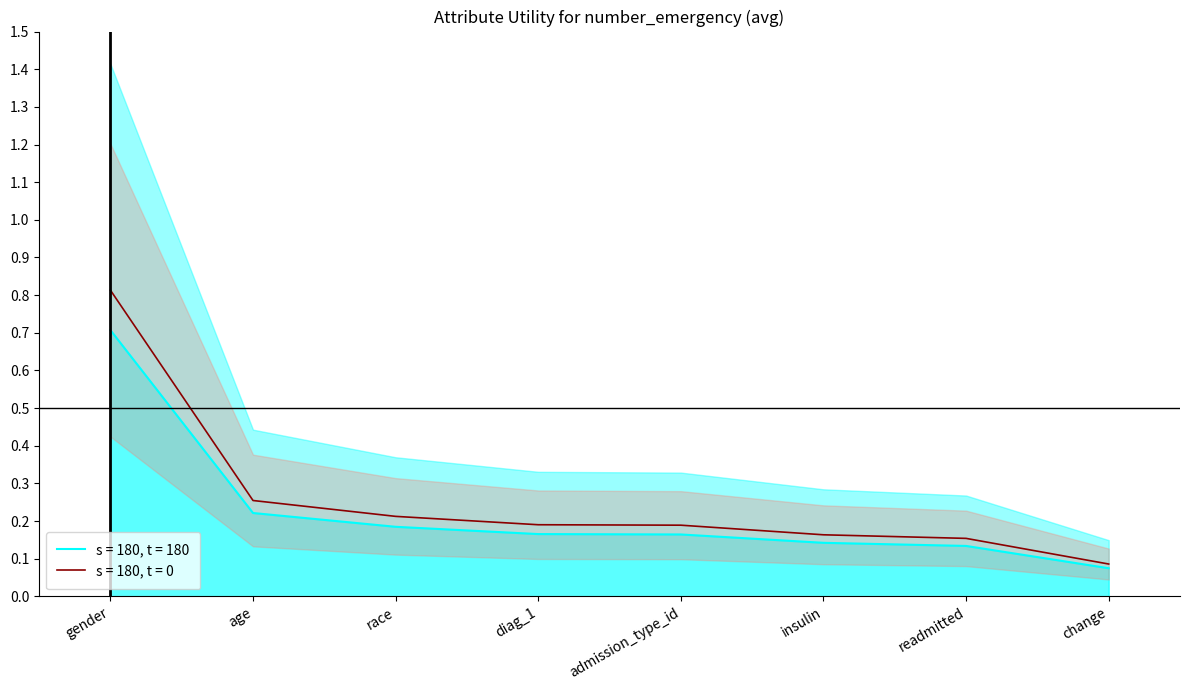

What position from the left is readmitted?

7